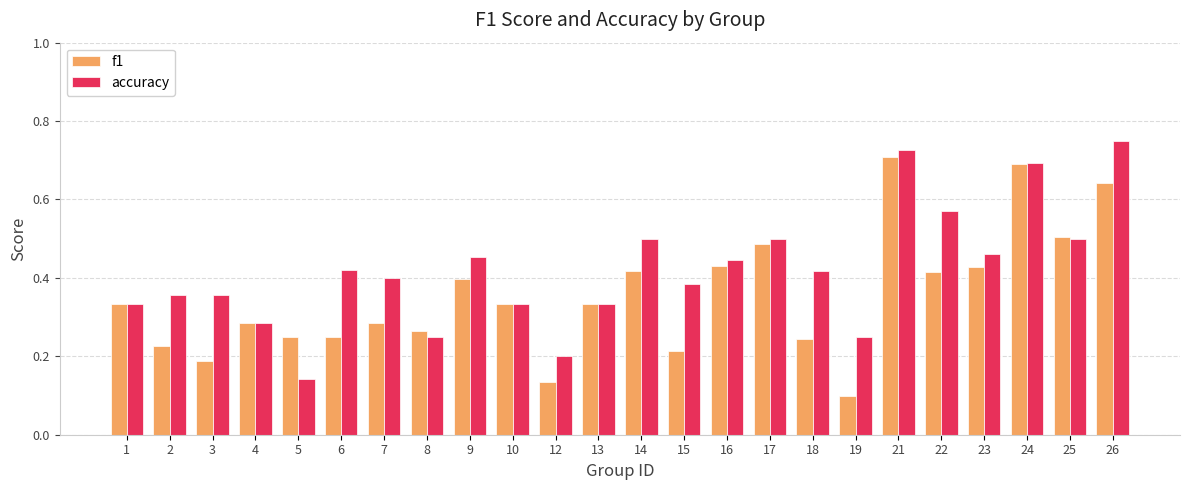

How many f1 values are between 0 and 1?

24